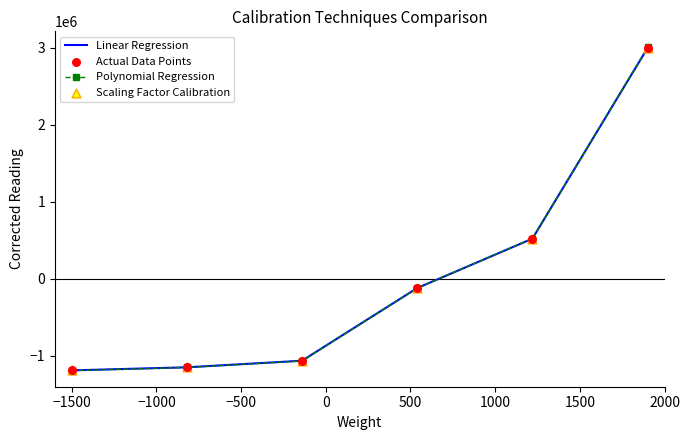

Which series has the largest Y range (max minus min)?

Polynomial Regression